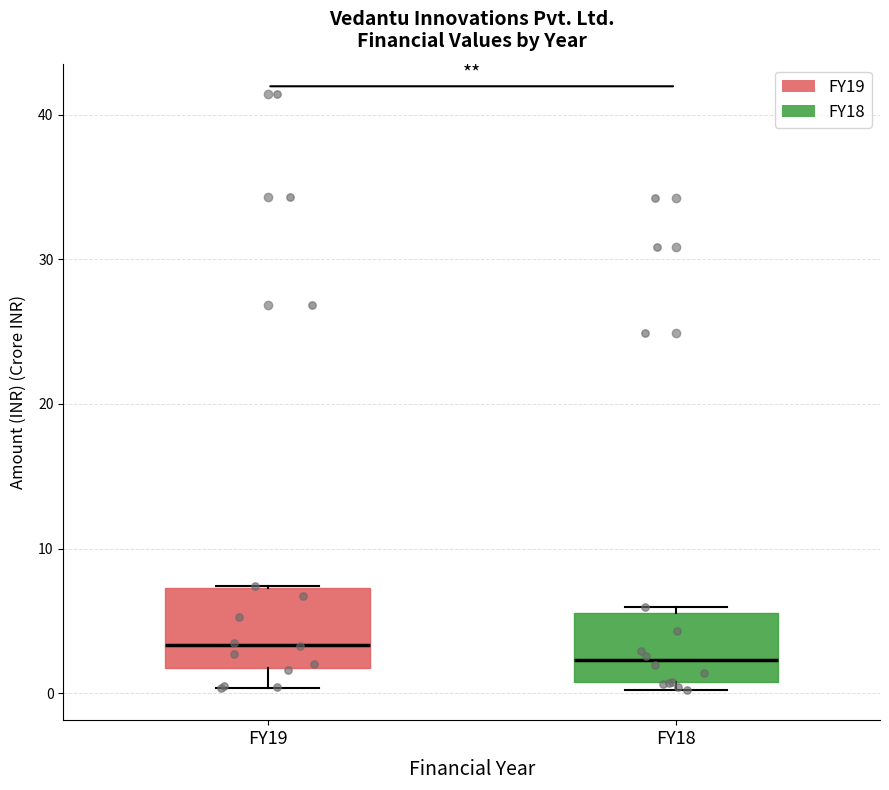

Which box has the highest median line?

FY19